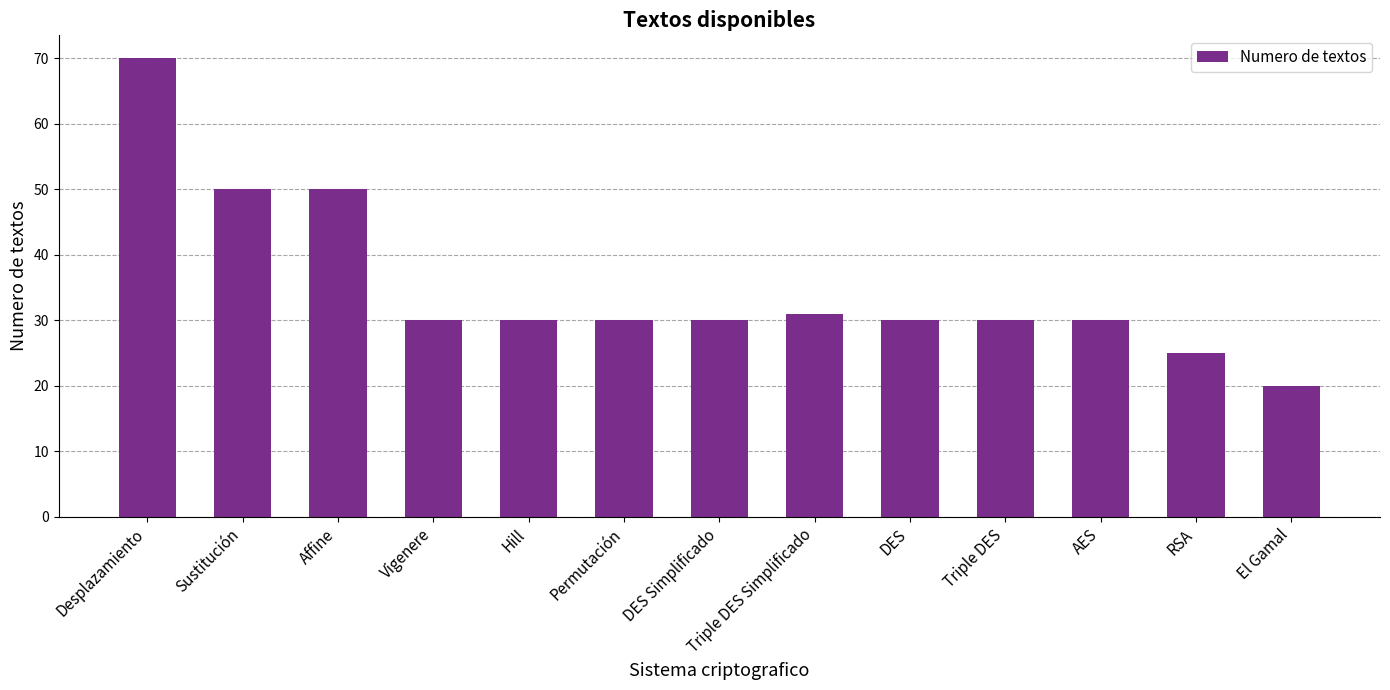

How many categories are shown in the chart?

13